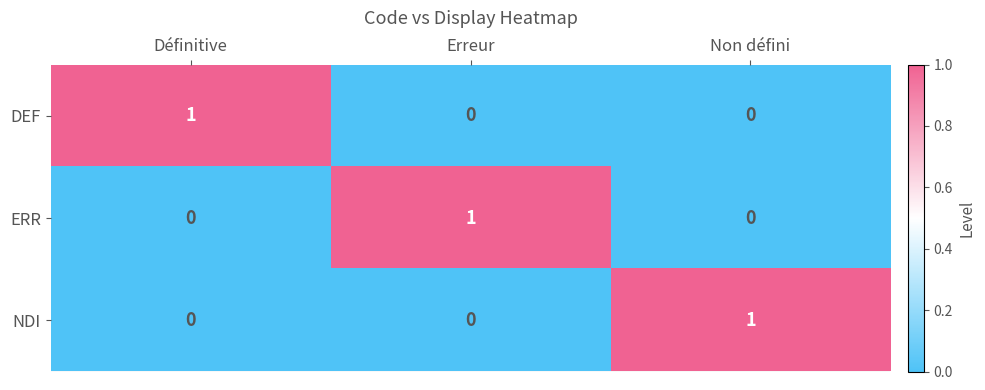

Count the NDI values in the range 0 to 1.

3